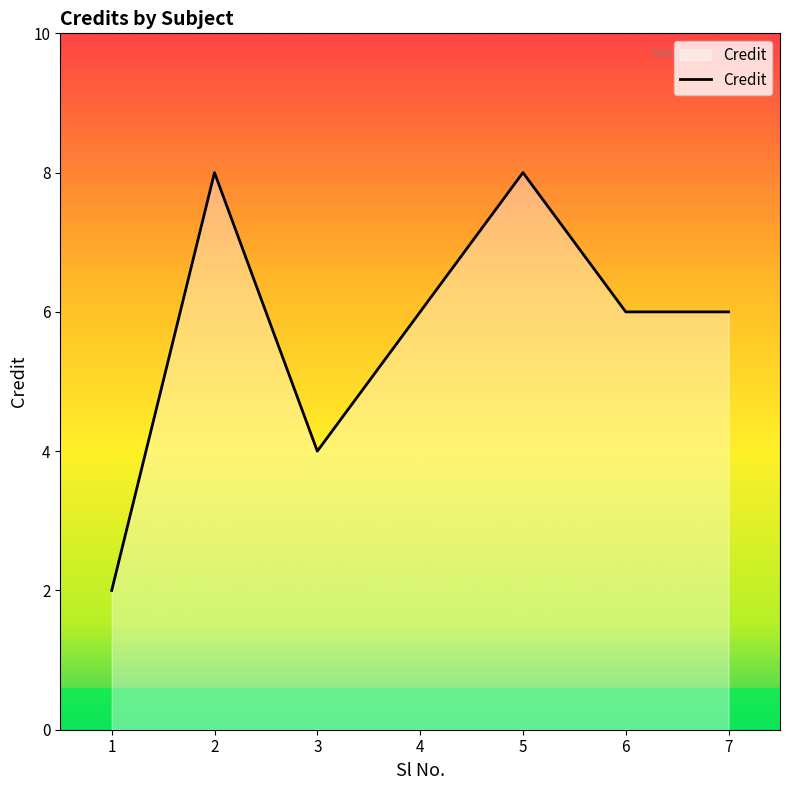

Reading left to right, transcribe all the data shown in this chart.

2	8	4	6	8	6	6